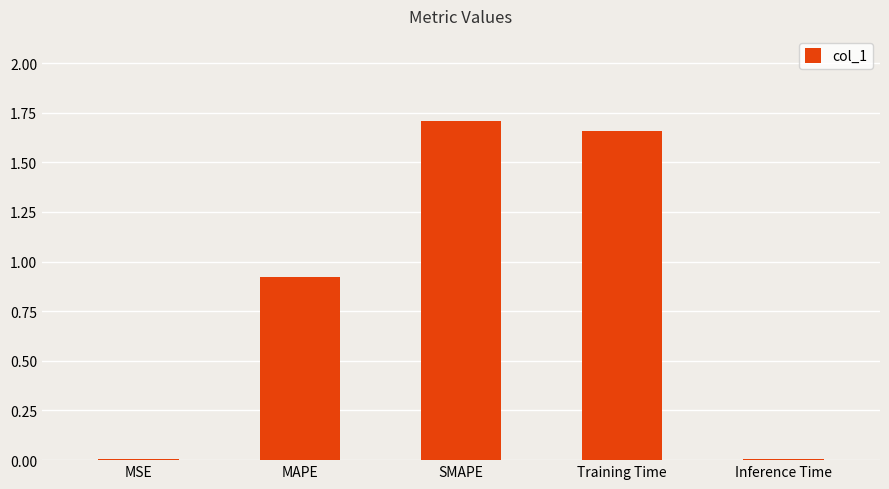

The chart shows a value of 0.0 at MSE. True or false?

True